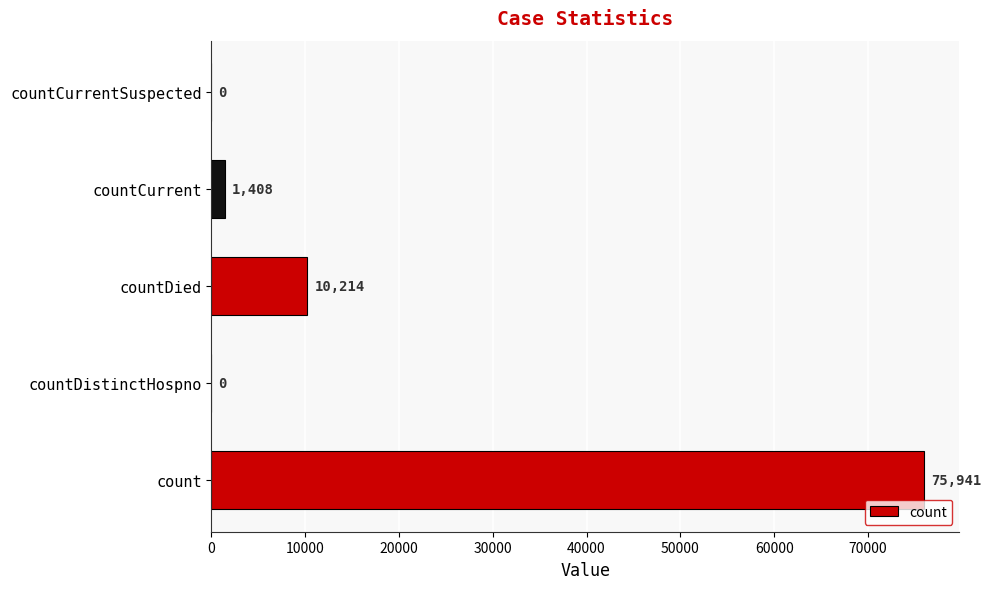

What is the sum of all values?

87563